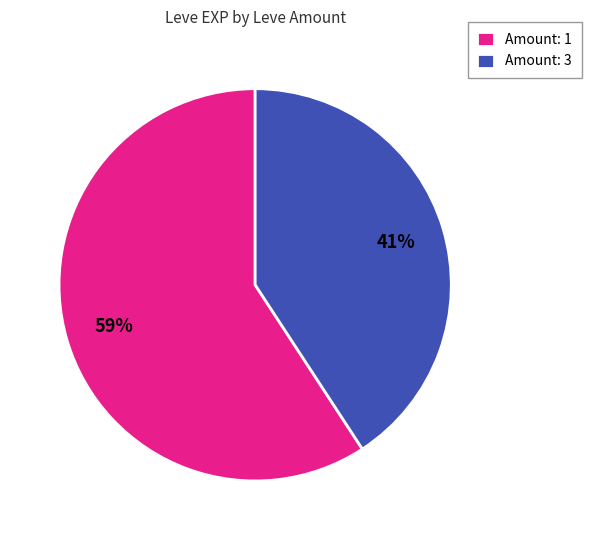

Is the sum of Amount: 3 and Amount: 1 greater than half?

Yes